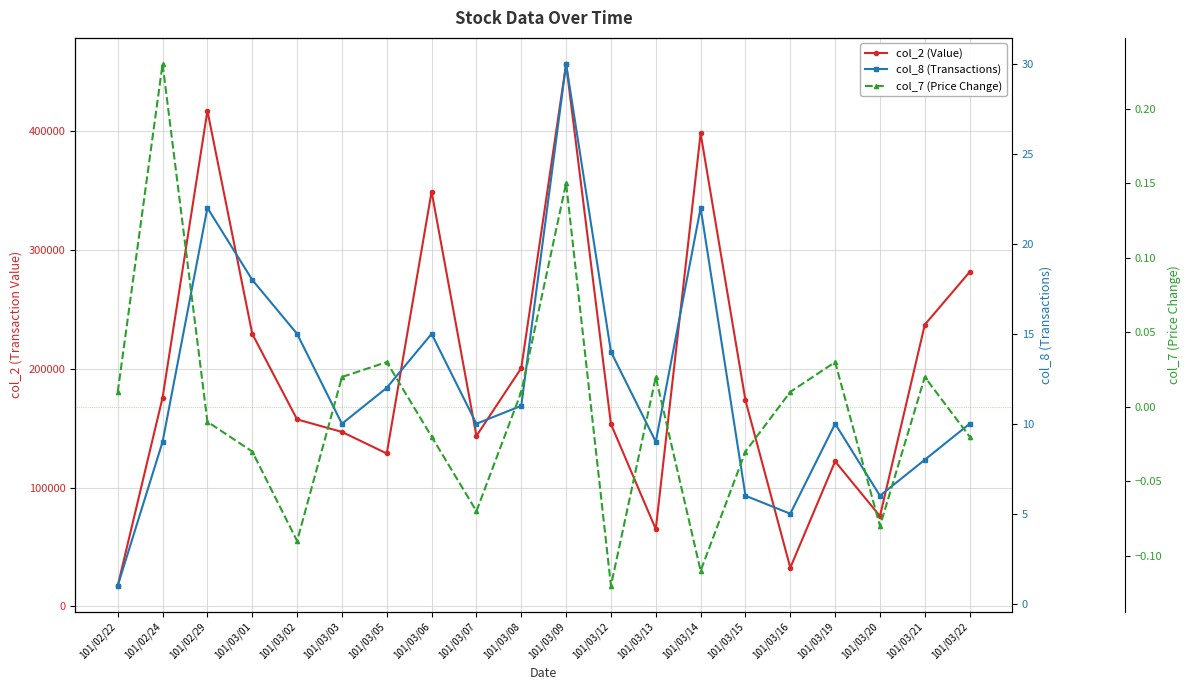

Is it true that col_2 (Value) equals 200580.0 at 101/03/08?

True